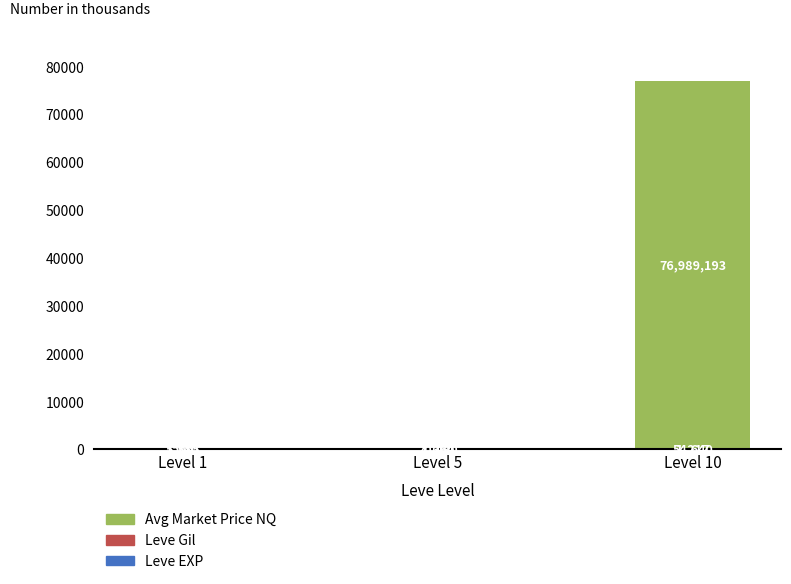

What value does the Leve EXP series have at Level 10?

54.6